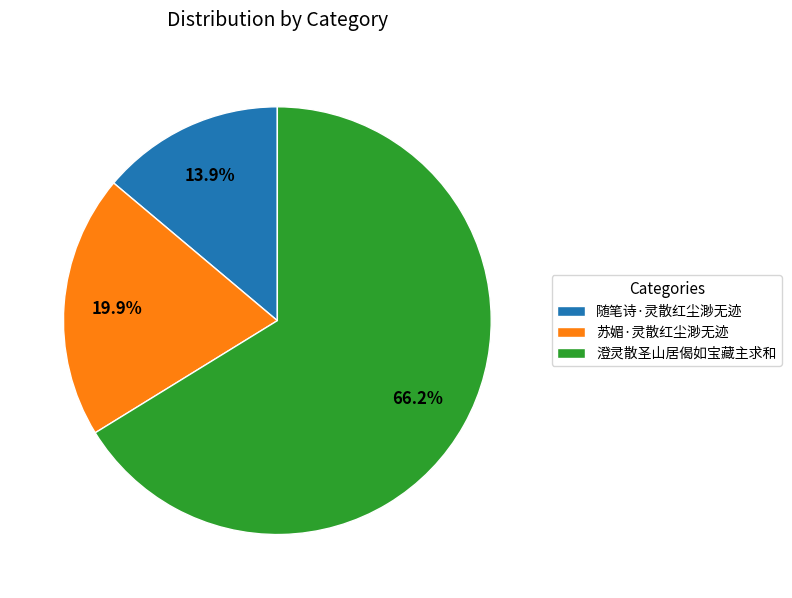

Which slice is the smallest?

随笔诗·灵散红尘渺无迹